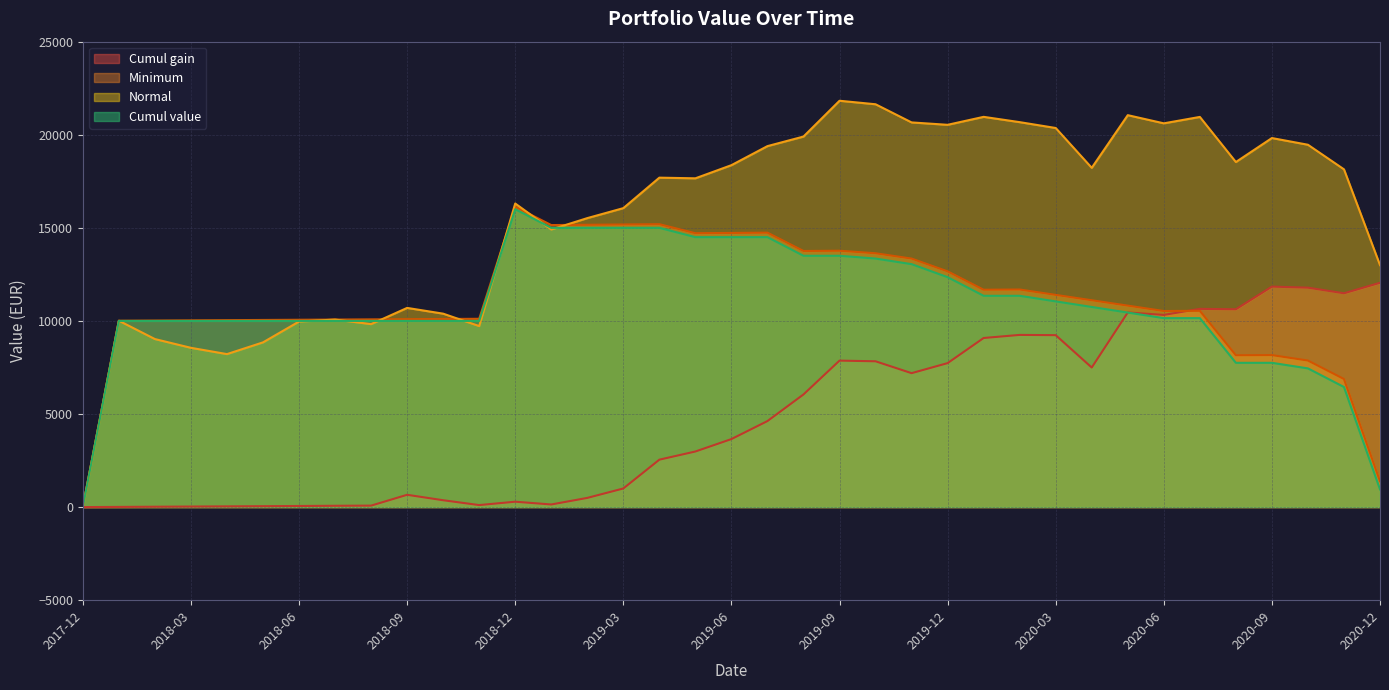

Which series has the largest total across all categories?

Normal